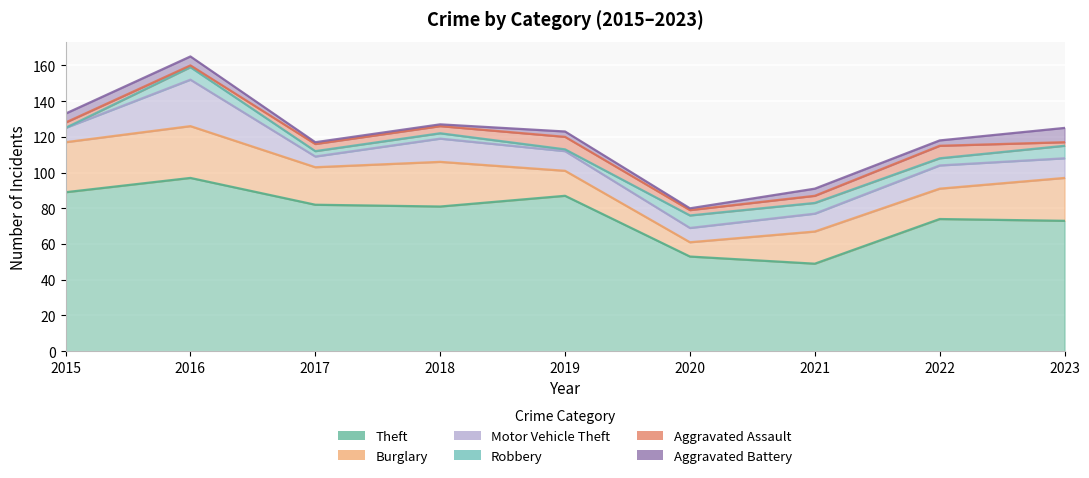

At which category does Aggravated Assault reach its first local valley?

2016